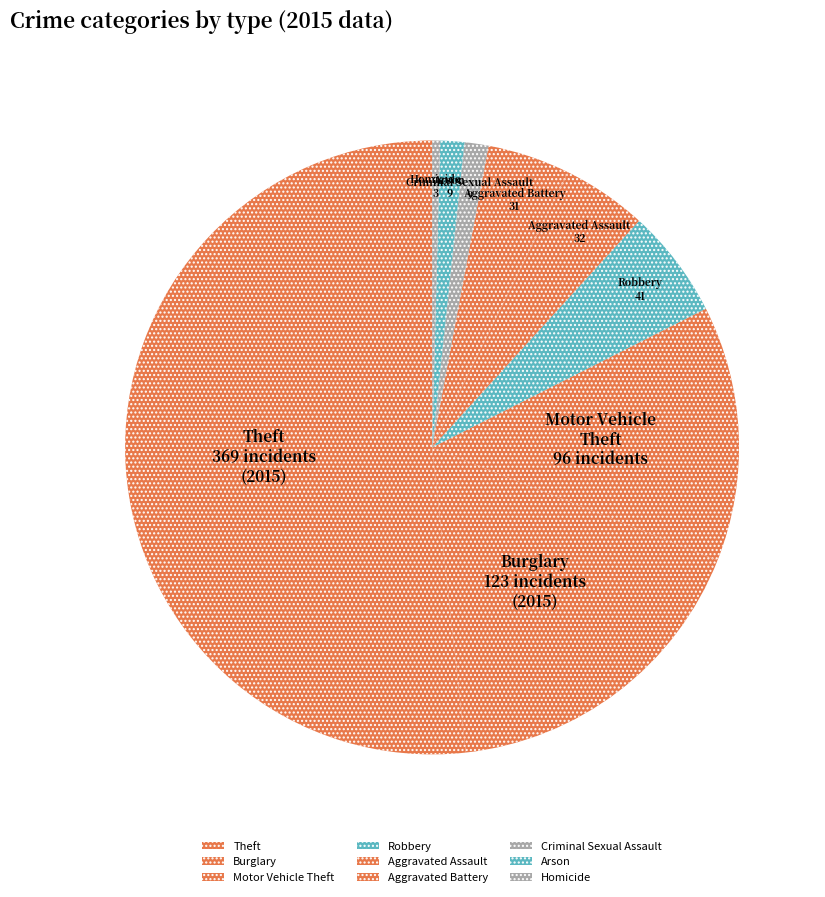

Count the number of slices in the pie.

9